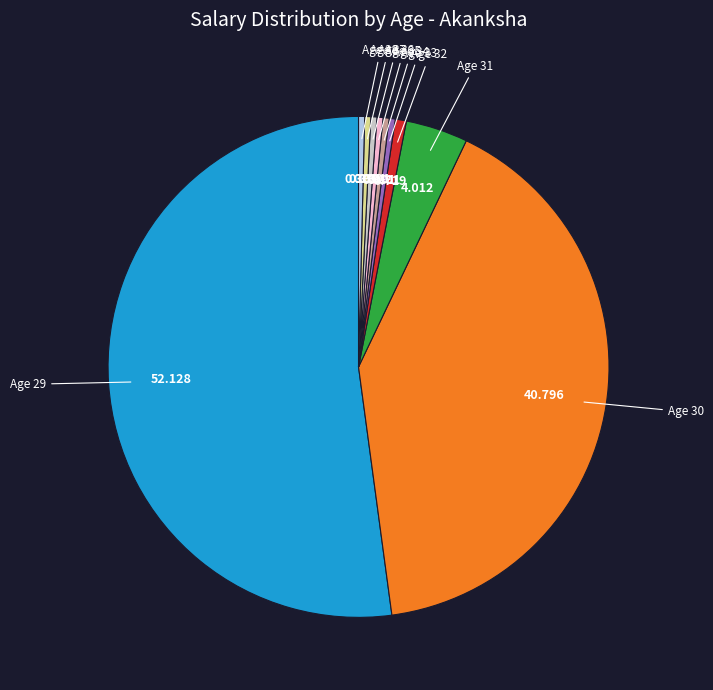

Which slice is the largest?

Age 29